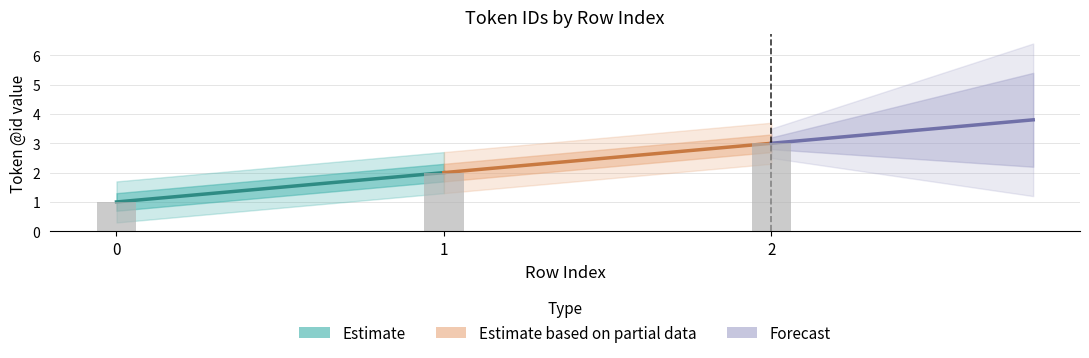

The chart shows a value of 2 at 1. True or false?

True